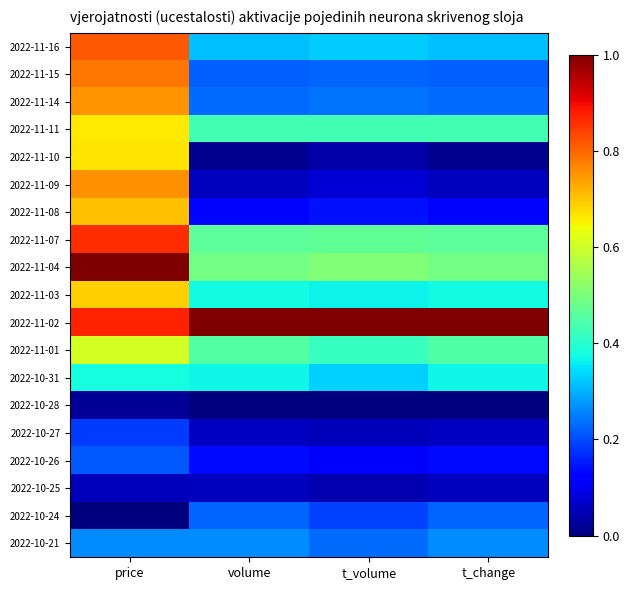

Reading left to right, what are all the values shown in this chart?

2022-11-16: price=0.8	volume=0.3	t_volume=0.3	t_change=0.3
2022-11-15: price=0.8	volume=0.2	t_volume=0.2	t_change=0.2
2022-11-14: price=0.8	volume=0.2	t_volume=0.2	t_change=0.2
2022-11-11: price=0.7	volume=0.4	t_volume=0.4	t_change=0.4
2022-11-10: price=0.7	volume=0.0	t_volume=0.0	t_change=0.0
2022-11-09: price=0.8	volume=0.1	t_volume=0.1	t_change=0.1
2022-11-08: price=0.7	volume=0.1	t_volume=0.1	t_change=0.1
2022-11-07: price=0.9	volume=0.5	t_volume=0.5	t_change=0.5
2022-11-04: price=1.0	volume=0.5	t_volume=0.5	t_change=0.5
2022-11-03: price=0.7	volume=0.4	t_volume=0.4	t_change=0.4
2022-11-02: price=0.9	volume=1.0	t_volume=1.0	t_change=1.0
2022-11-01: price=0.6	volume=0.4	t_volume=0.4	t_change=0.4
2022-10-31: price=0.4	volume=0.4	t_volume=0.3	t_change=0.4
2022-10-28: price=0.0	volume=0.0	t_volume=0.0	t_change=0.0
2022-10-27: price=0.2	volume=0.1	t_volume=0.1	t_change=0.1
2022-10-26: price=0.2	volume=0.1	t_volume=0.1	t_change=0.1
2022-10-25: price=0.1	volume=0.1	t_volume=0.0	t_change=0.1
2022-10-24: price=0.0	volume=0.2	t_volume=0.2	t_change=0.2
2022-10-21: price=0.3	volume=0.3	t_volume=0.2	t_change=0.3